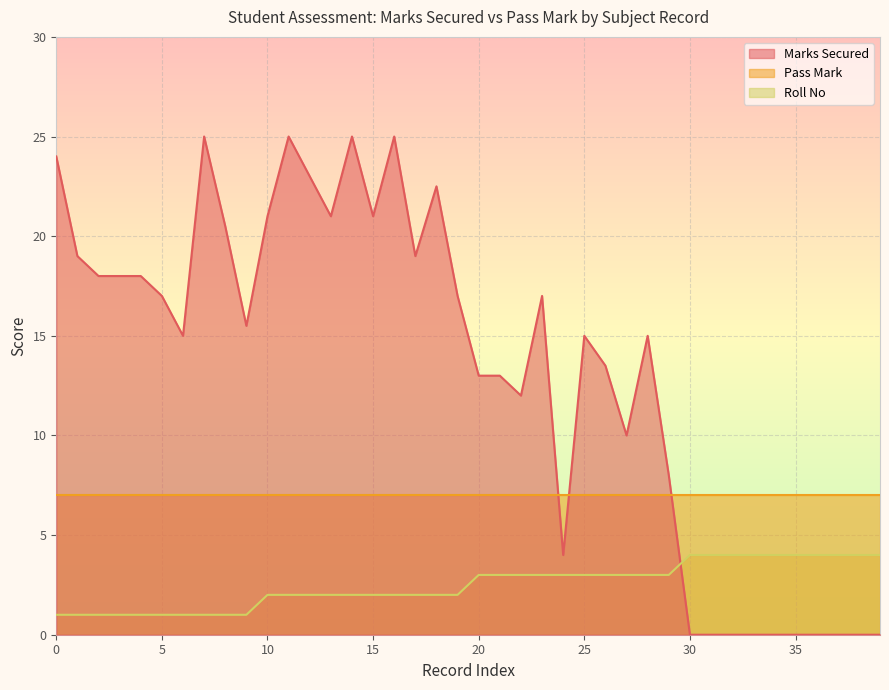

How many data points in Roll No are above 3?

10